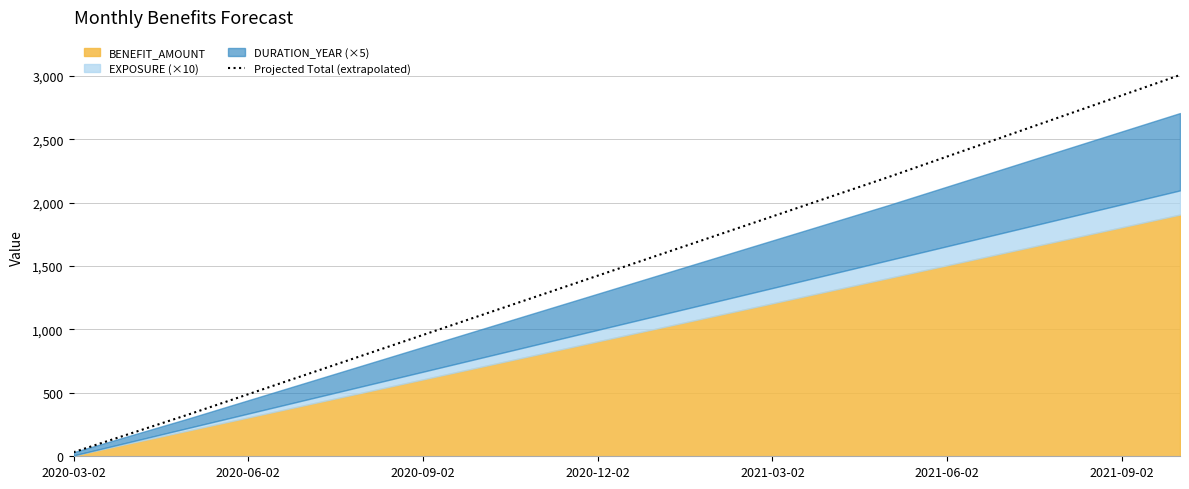

Does the chart have visible grid lines?

Yes